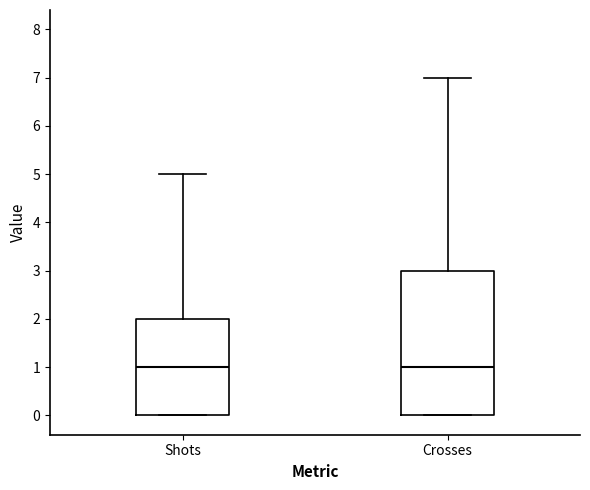

Comparing the boxes themselves (not the whiskers), which one is the tallest?

Crosses